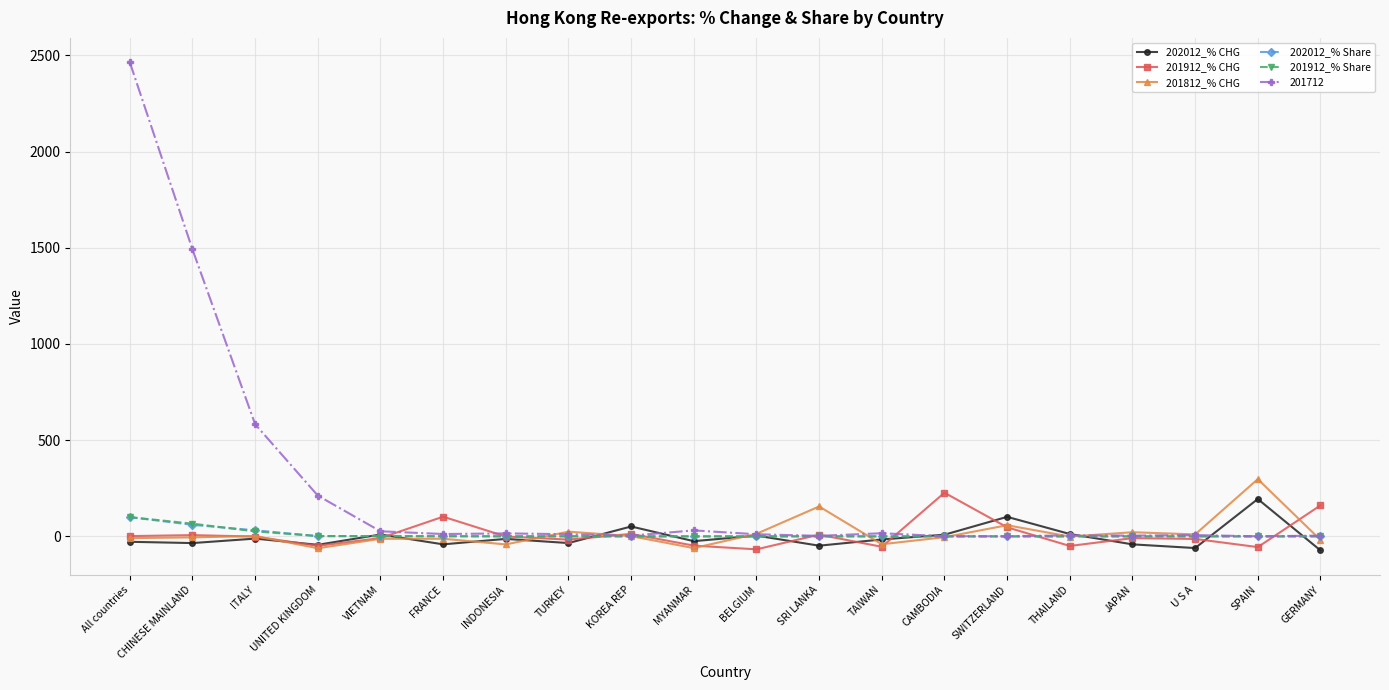

How many lines are shown in the chart?

6